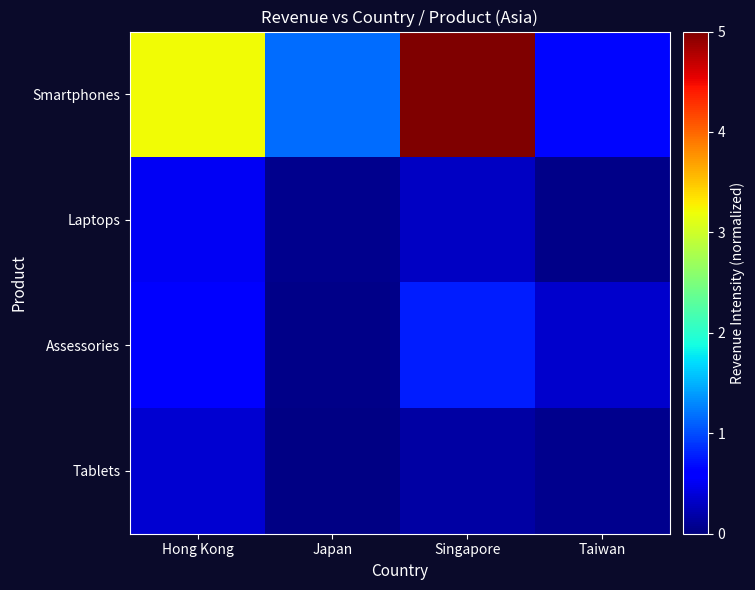

Reading left to right, transcribe all the data shown in this chart.

Smartphones: Hong Kong=3.2	Japan=1.2	Singapore=5.0	Taiwan=0.7
Laptops: Hong Kong=0.5	Japan=0.1	Singapore=0.3	Taiwan=0.0
Assessories: Hong Kong=0.6	Japan=0.0	Singapore=0.8	Taiwan=0.3
Tablets: Hong Kong=0.4	Japan=0.0	Singapore=0.2	Taiwan=0.1